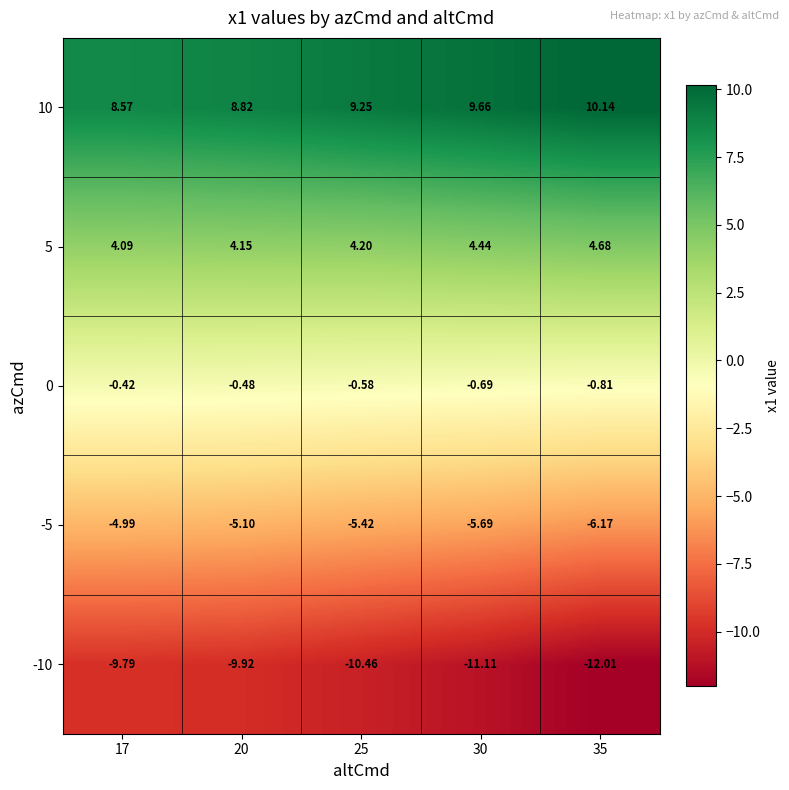

Rank the series at 20 from lowest to highest value.

-10, -5, 0, 5, 10